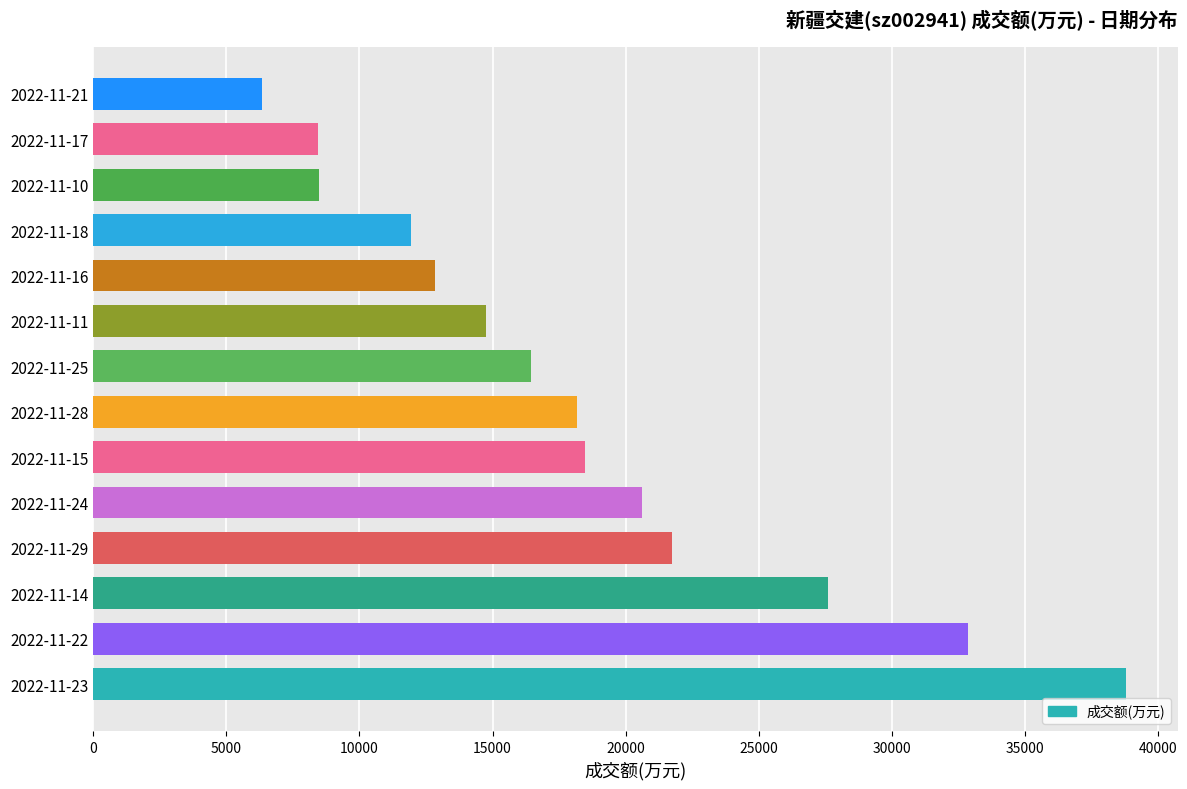

What is the ratio of the value at 2022-11-21 to the value at 2022-11-18?

0.5